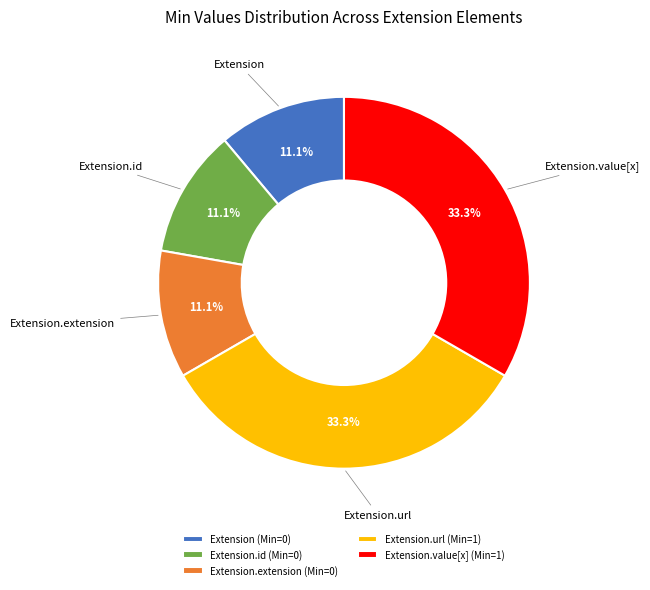

Is there any slice that represents more than half of the pie?

No